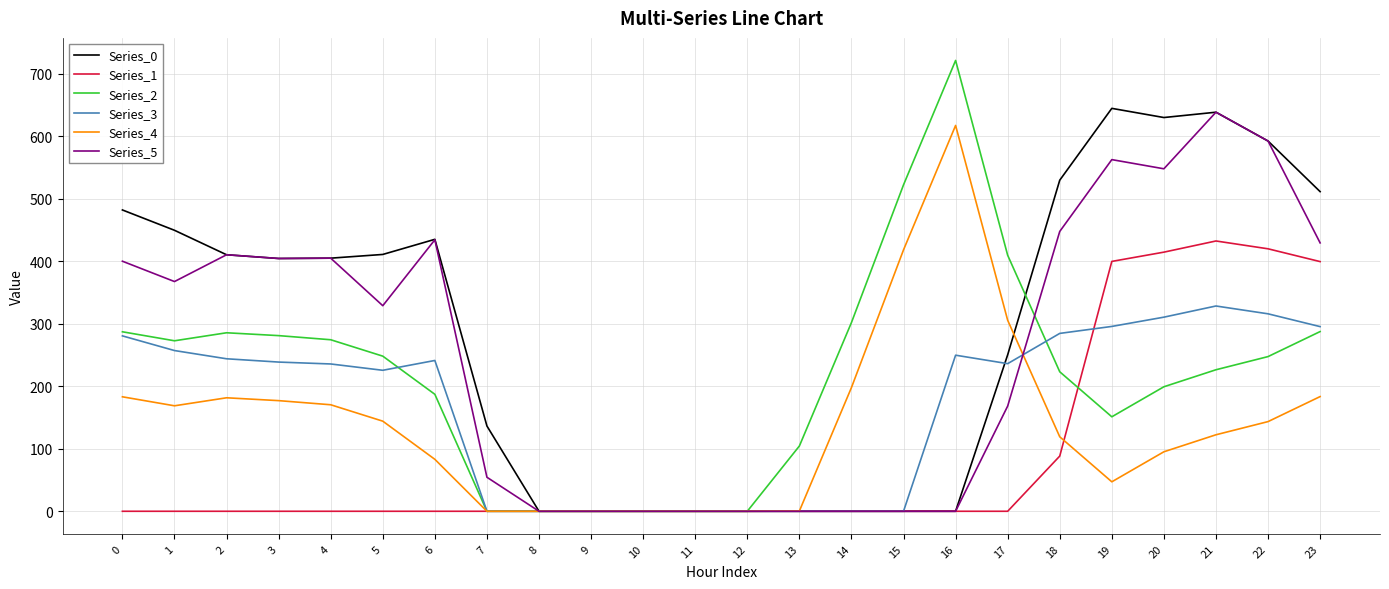

Which series has the largest range (max minus min)?

Series_2